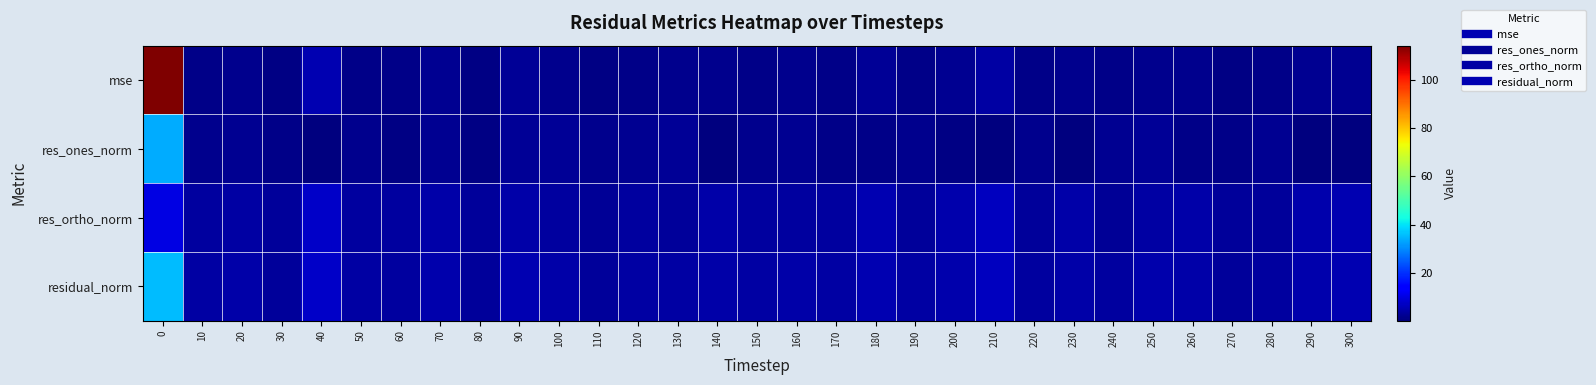

How many categories are shown in the chart?

31